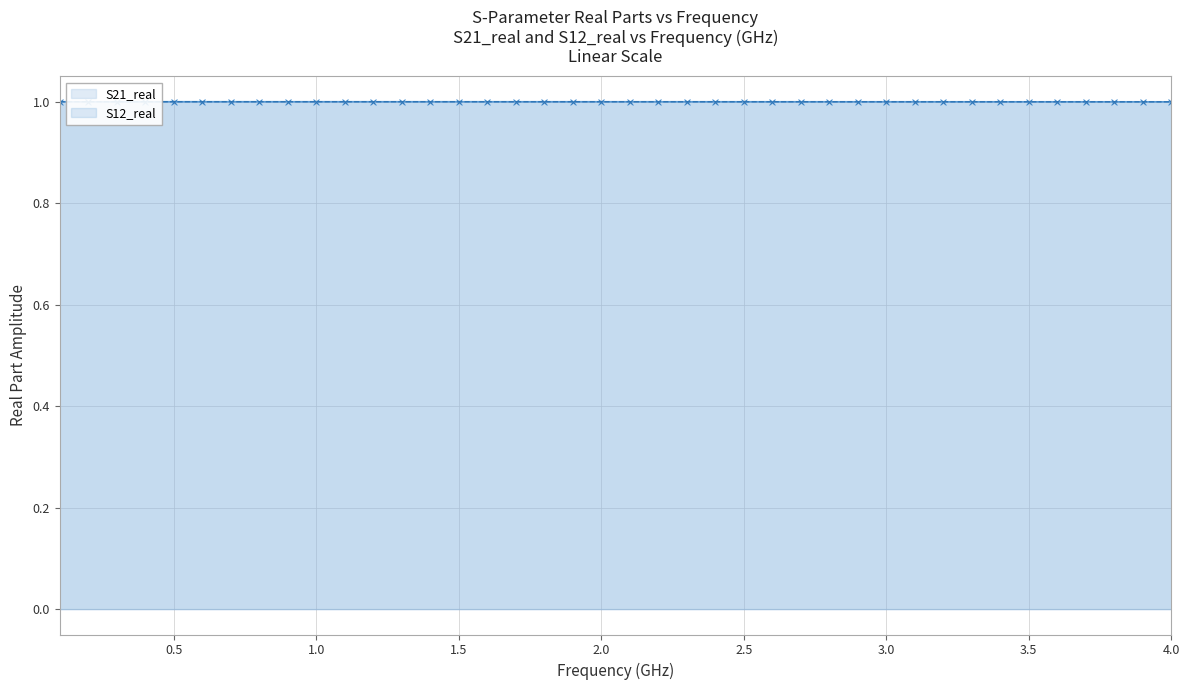

What is the maximum value shown in the chart?

1.0